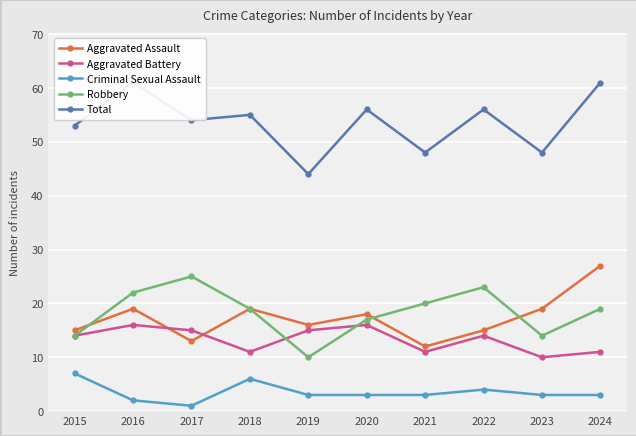

Where does the Aggravated Battery series first go above 14?

2016